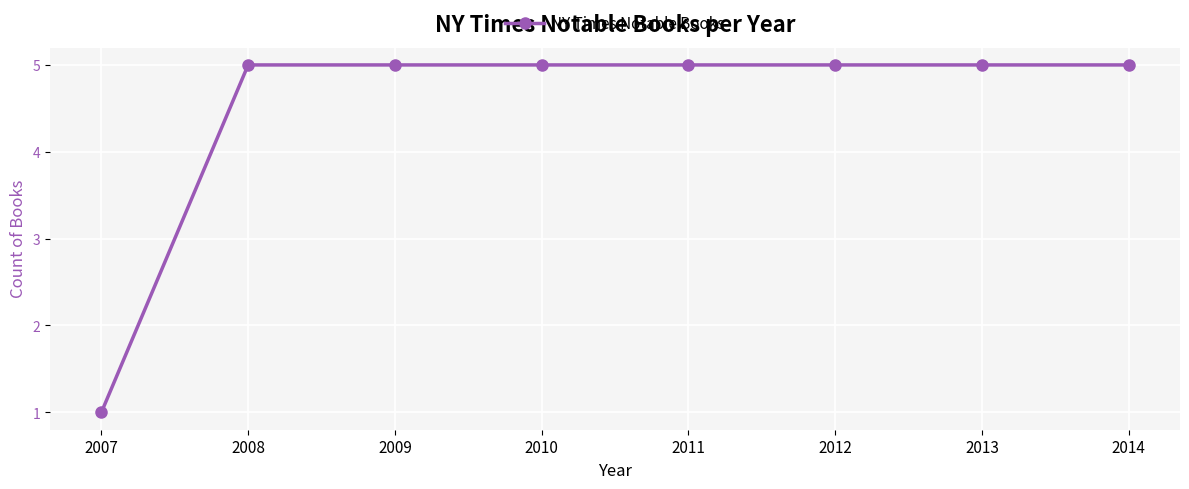

What is the value of the 8th point from the left?

5